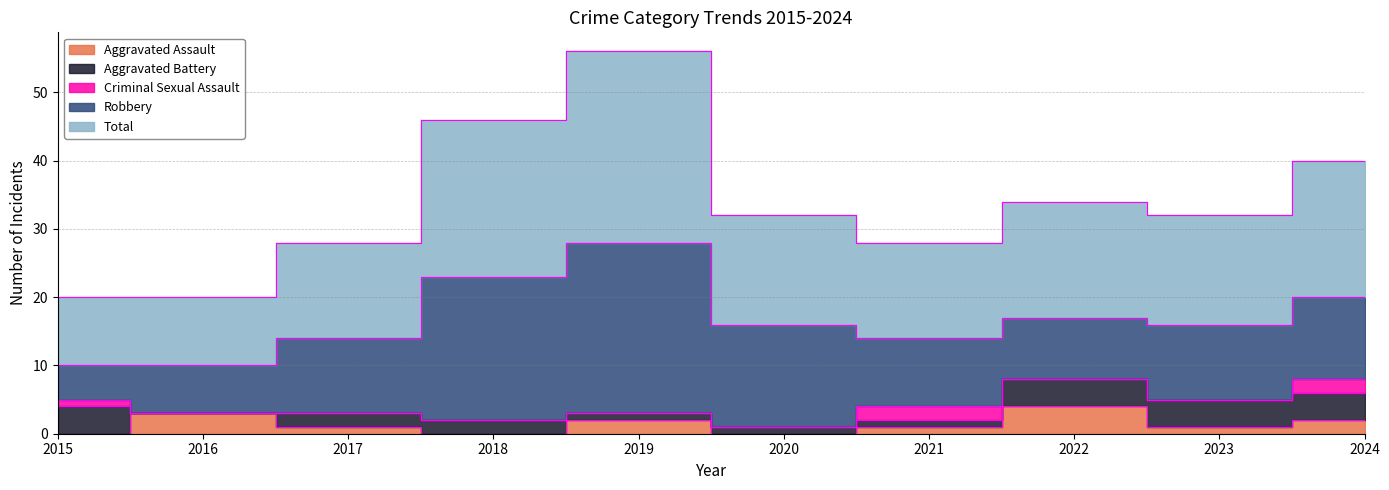

True or false: Total has more than 0 interior local peaks.

True